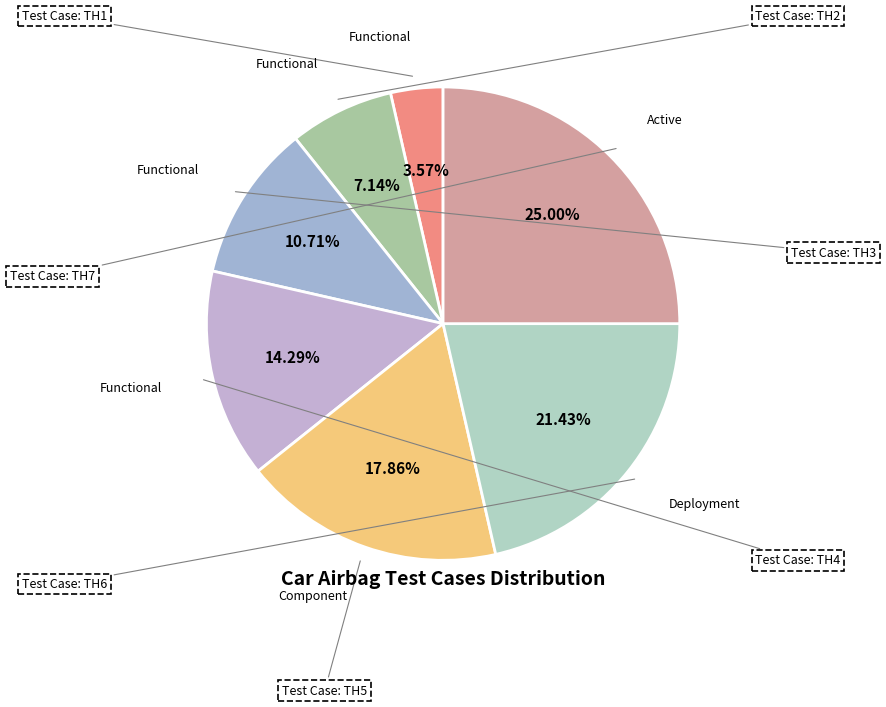

How many segments does this pie chart have?

7